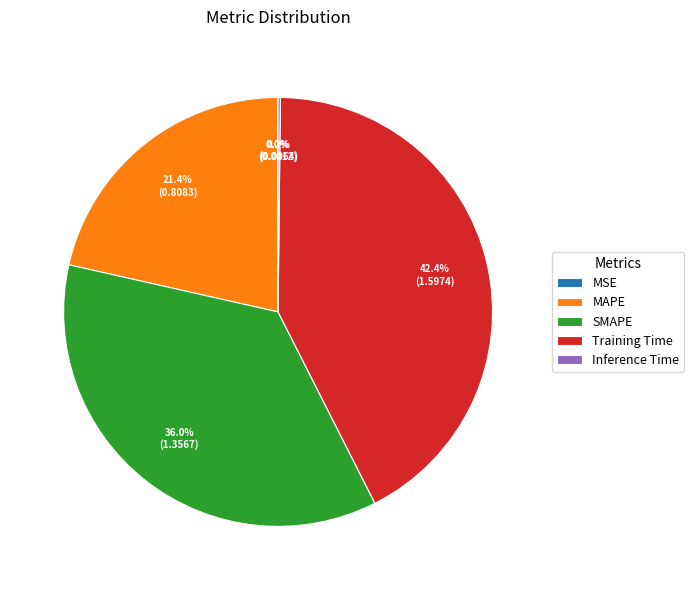

Which has a higher value, Training Time or MAPE?

Training Time